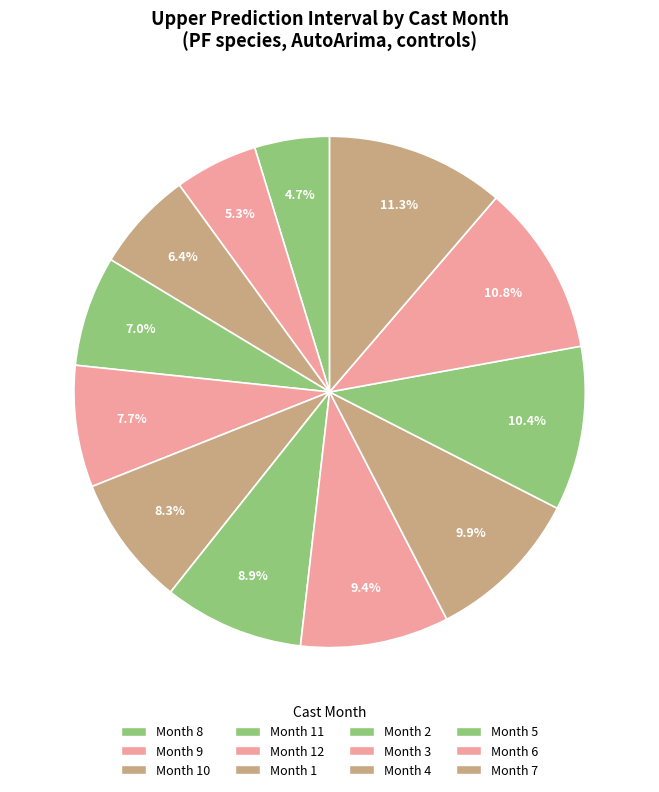

How many segments does this pie chart have?

12